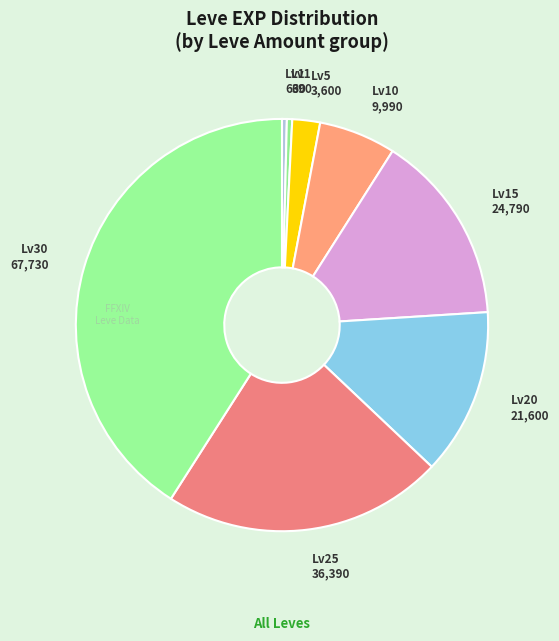

Which slice is the largest?

Lv30 67,730